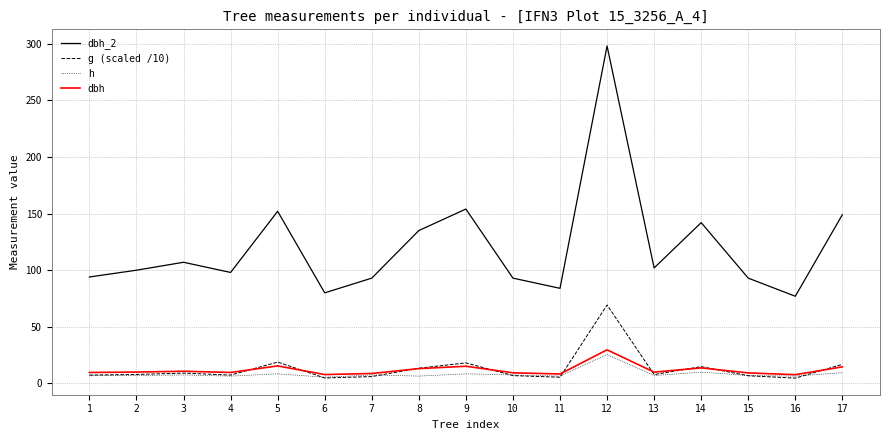

Which category has the highest value in the dbh series?

12